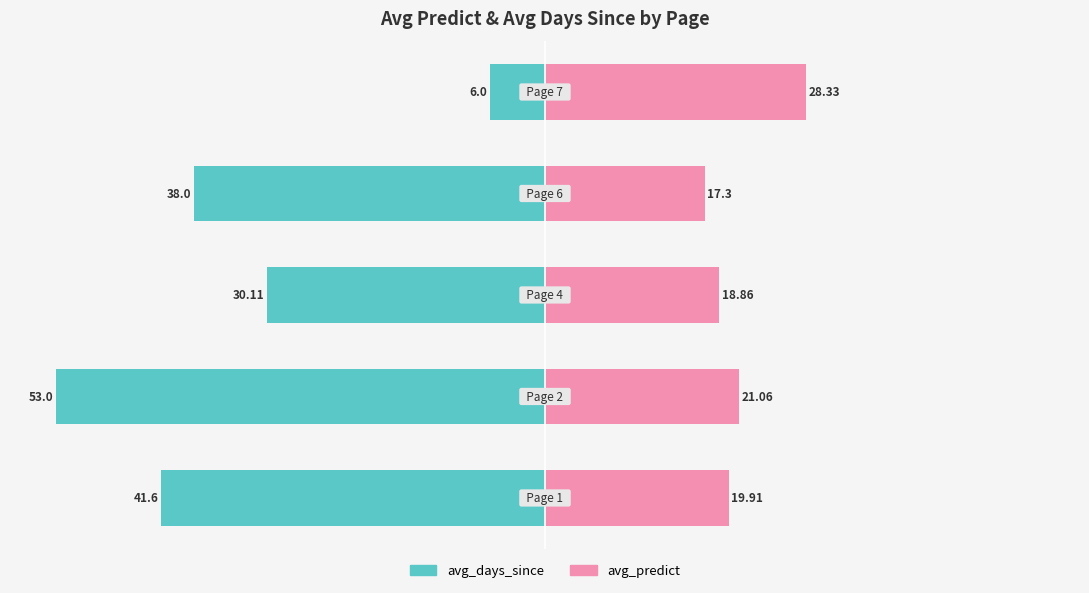

The value of avg_days_since at 0 is -64.1. True or false?

False